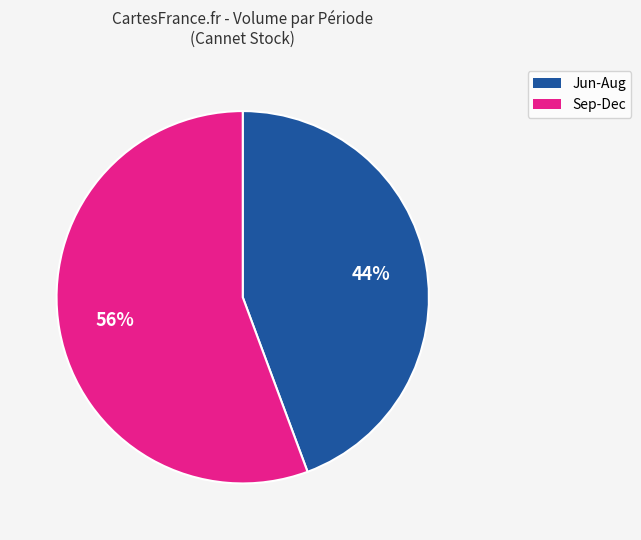

Is there any slice that represents more than half of the pie?

Yes